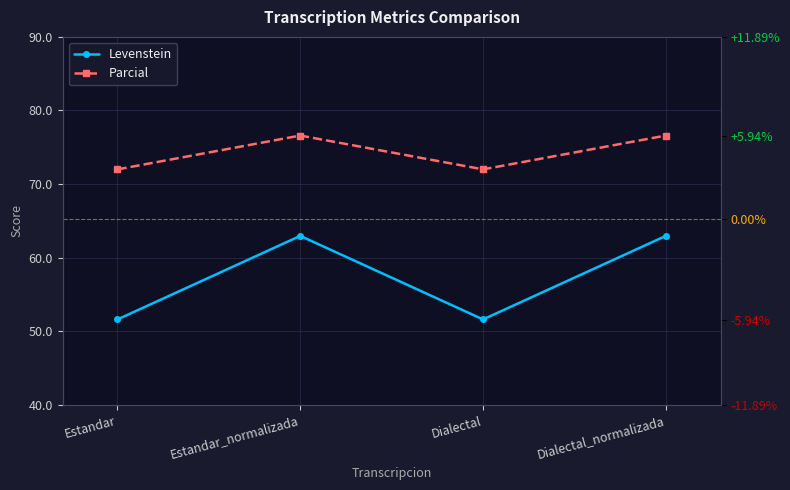

What value does the Parcial series have at Dialectal?

72.0